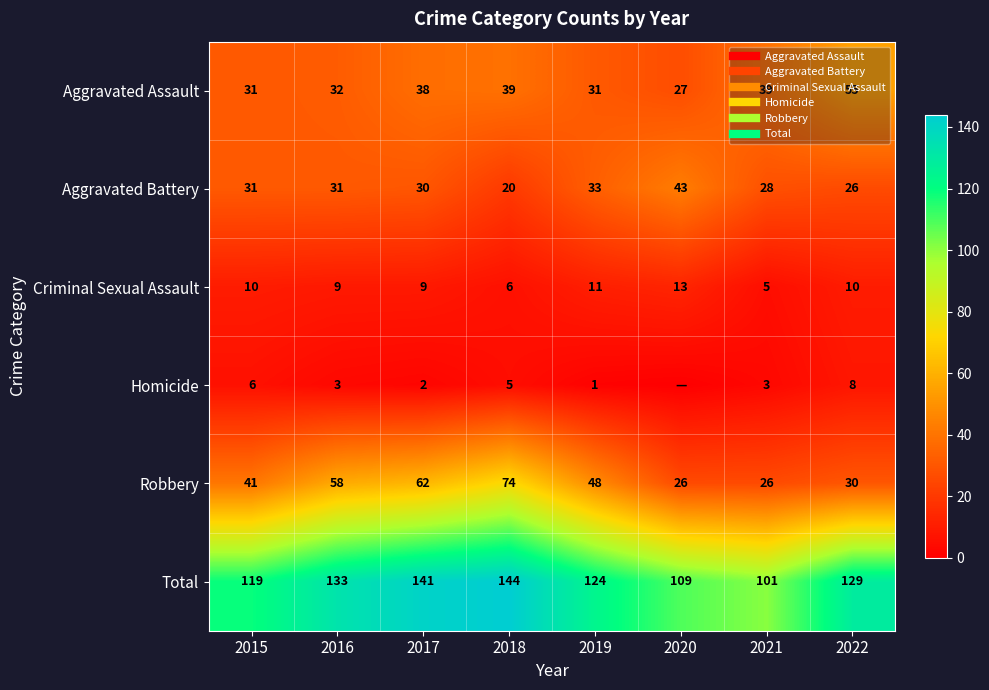

What is the sum of the Aggravated Battery values at 2017 and 2020?

73